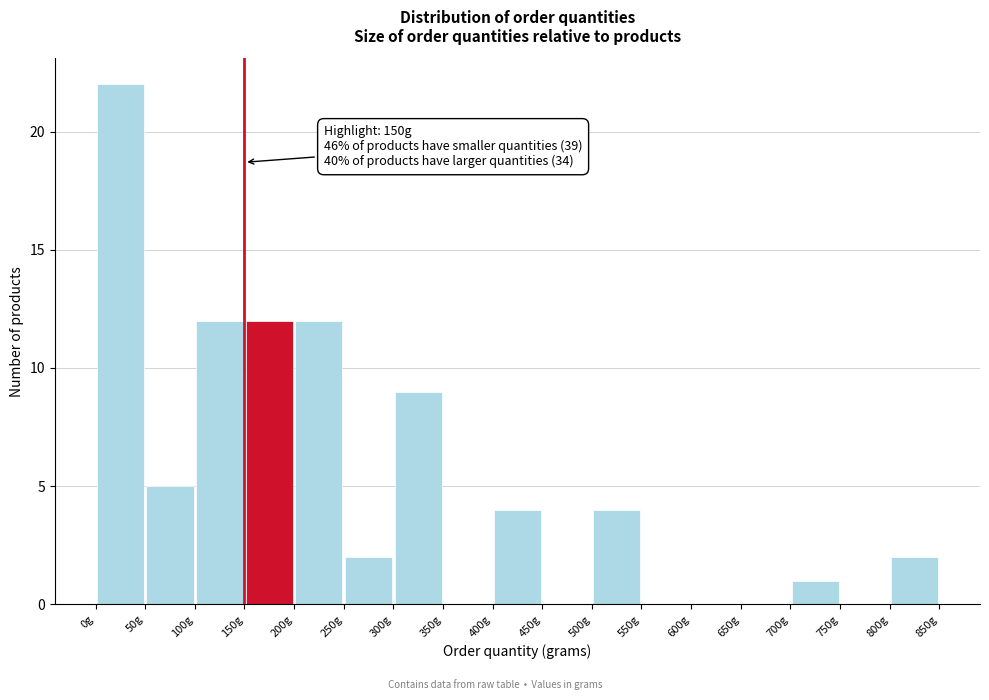

Over which range of the x-axis is the bar tallest?

0 to 50